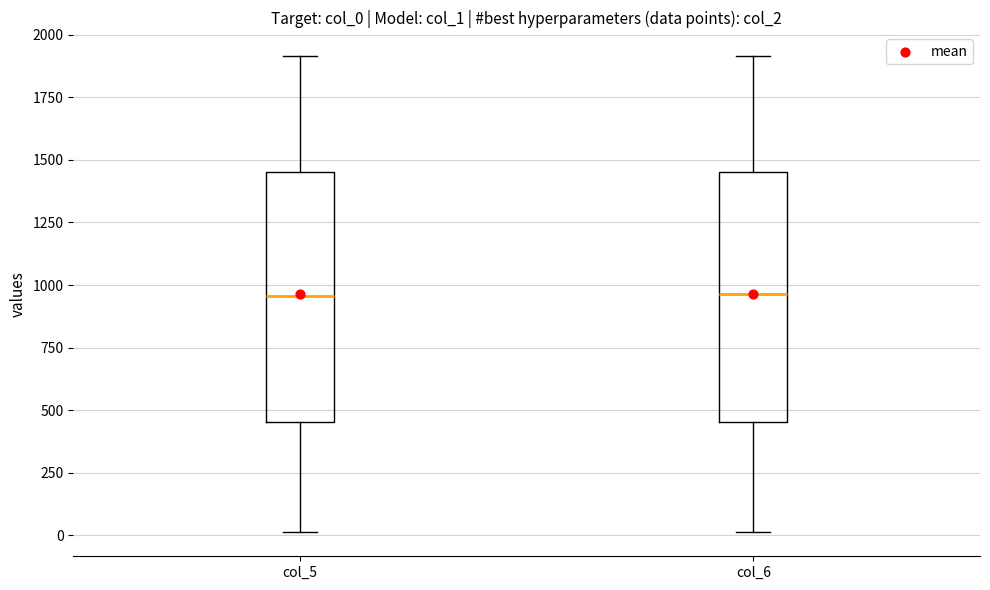

Reading left to right, transcribe this box plot: for each box, give where its median line is, the range the box spans, and where its two whiskers end, as read against the y-axis. The values are not printed on the chart, so give them approximately, as read against the axis.

col_5: median 950, box 450 to 1450, whiskers 0 to 1900
col_6: median 950, box 450 to 1450, whiskers 0 to 1900